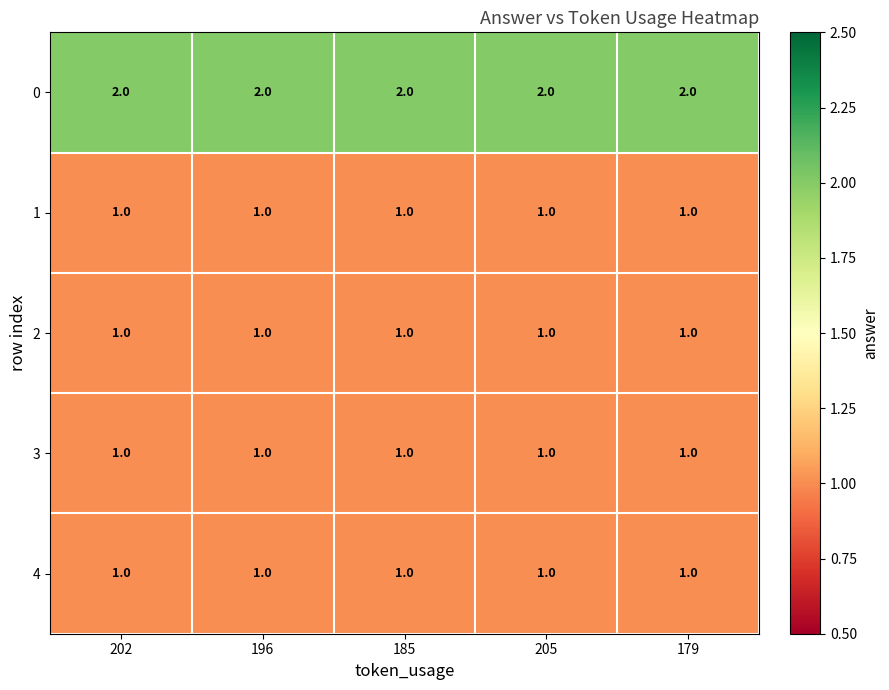

How many series are shown in this chart?

5